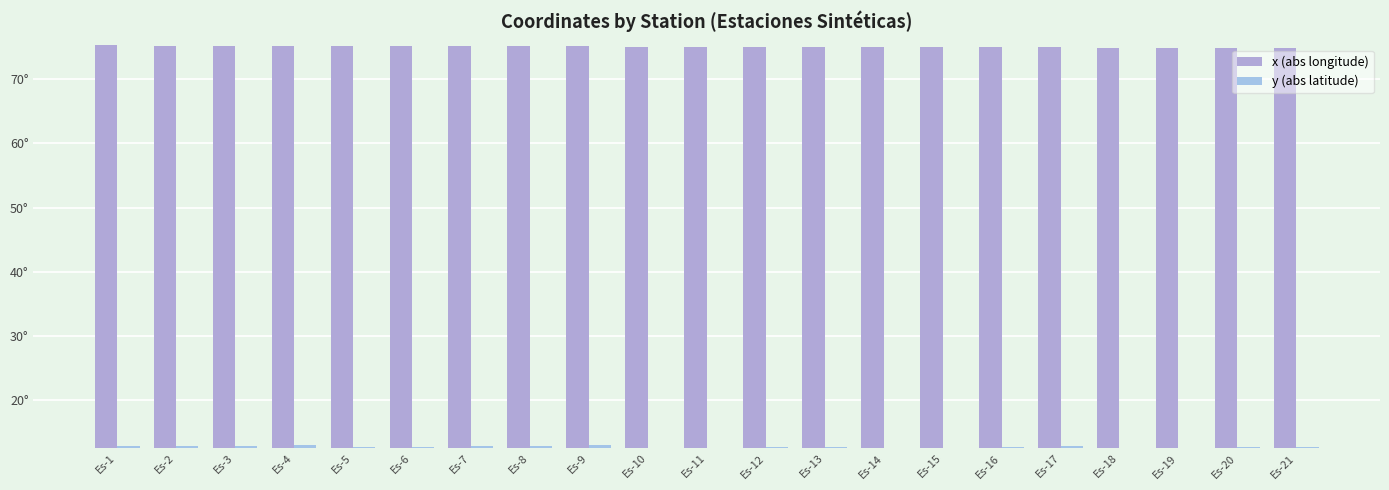

Does the chart contain stacked bars?

No